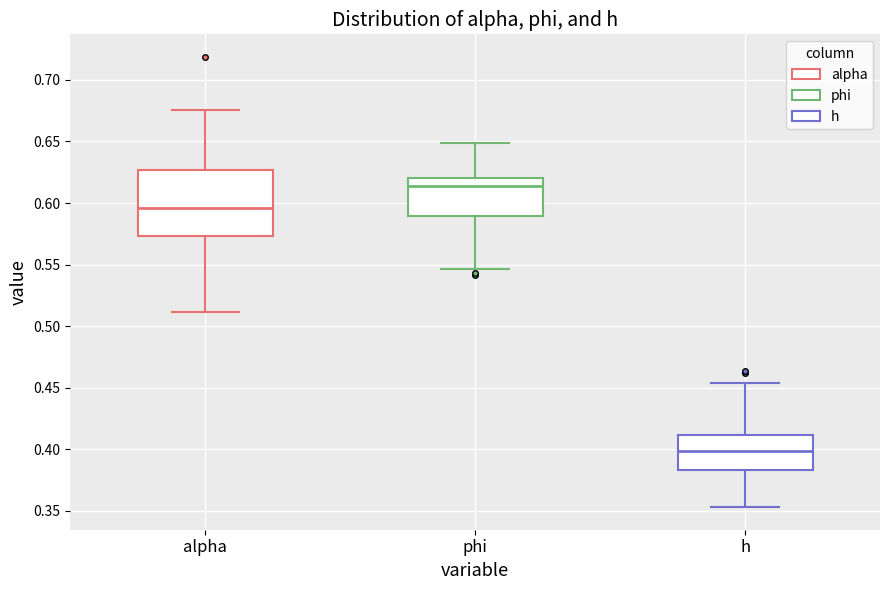

Reading left to right, transcribe this box plot: for each box, give where its median line is, the range the box spans, and where its two whiskers end, as read against the y-axis. The values are not printed on the chart, so give them approximately, as read against the axis.

alpha: median 0.595, box 0.575 to 0.625, whiskers 0.510 to 0.675
phi: median 0.615, box 0.590 to 0.620, whiskers 0.545 to 0.650
h: median 0.400, box 0.385 to 0.410, whiskers 0.355 to 0.455